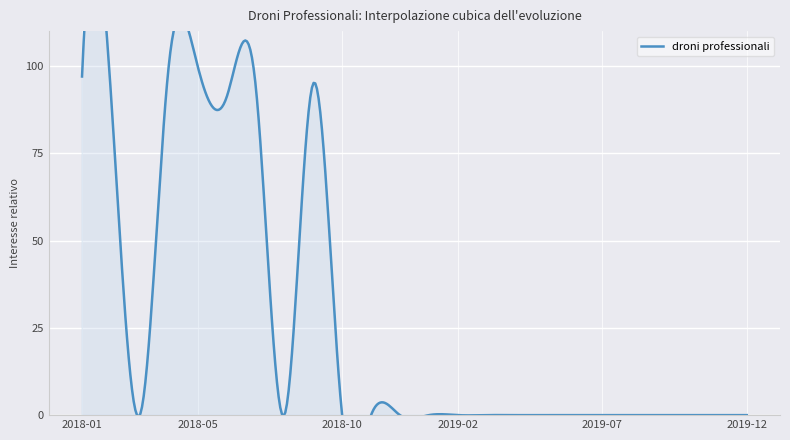

What is the sum of the values at 2018-02 and 2019-02?

92